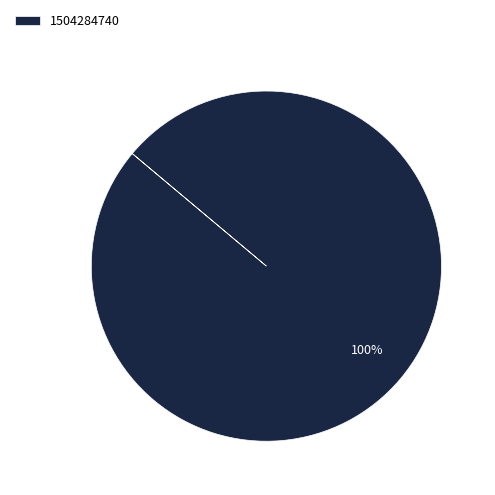

Does 1504284740 account for over 50% of the chart?

Yes